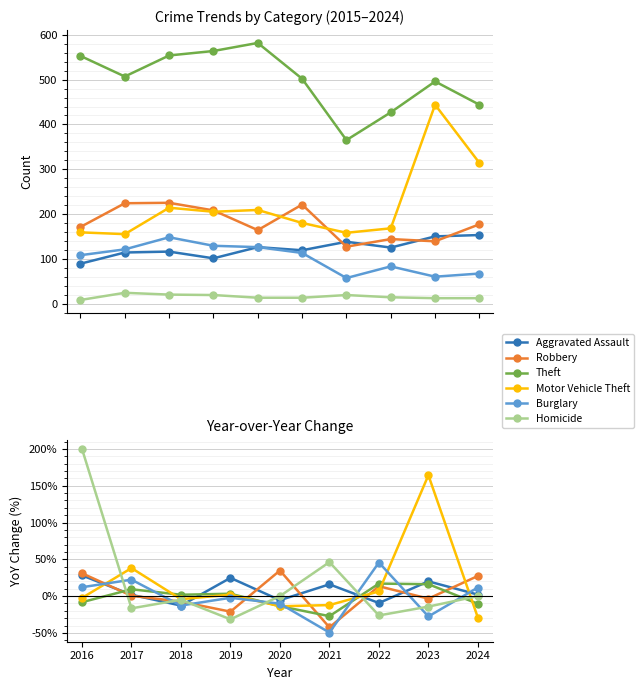

What is the total value across all series at 2020?

-8.7